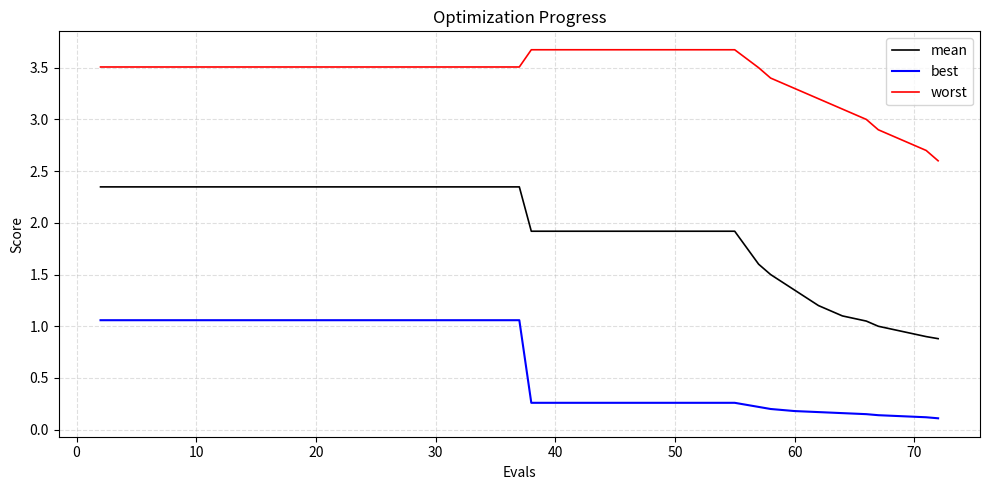

What is the greatest value displayed?

3.7